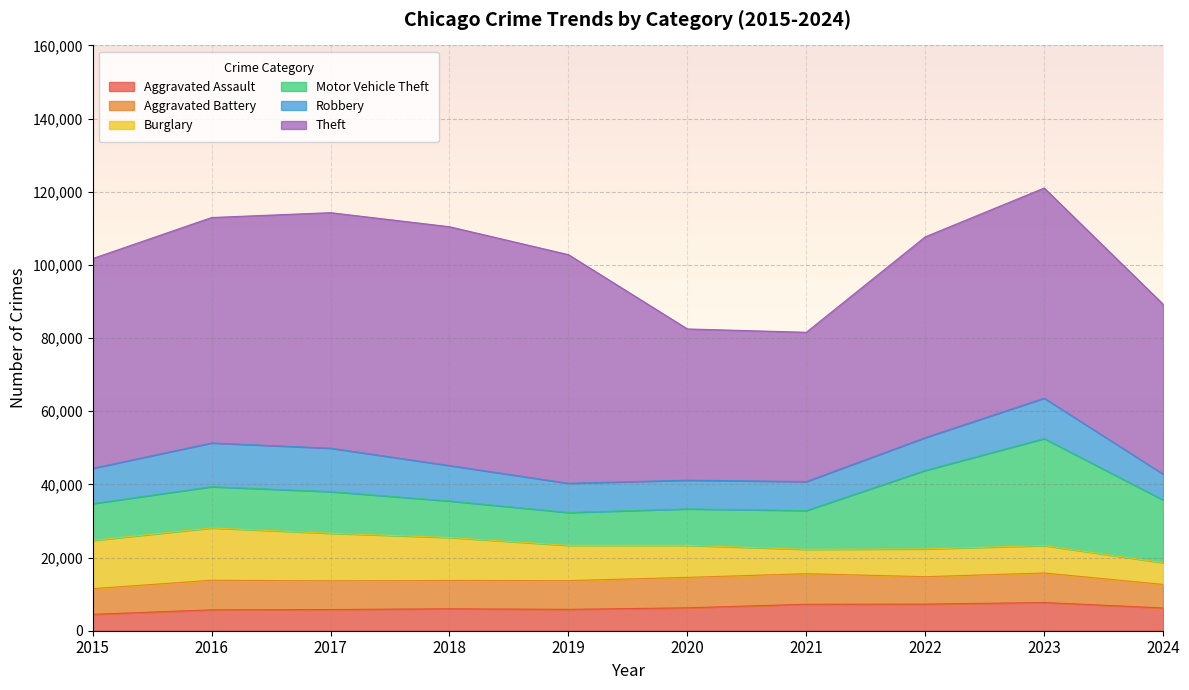

Is the value of Theft at 2017 greater than the value of Motor Vehicle Theft at 2020?

Yes